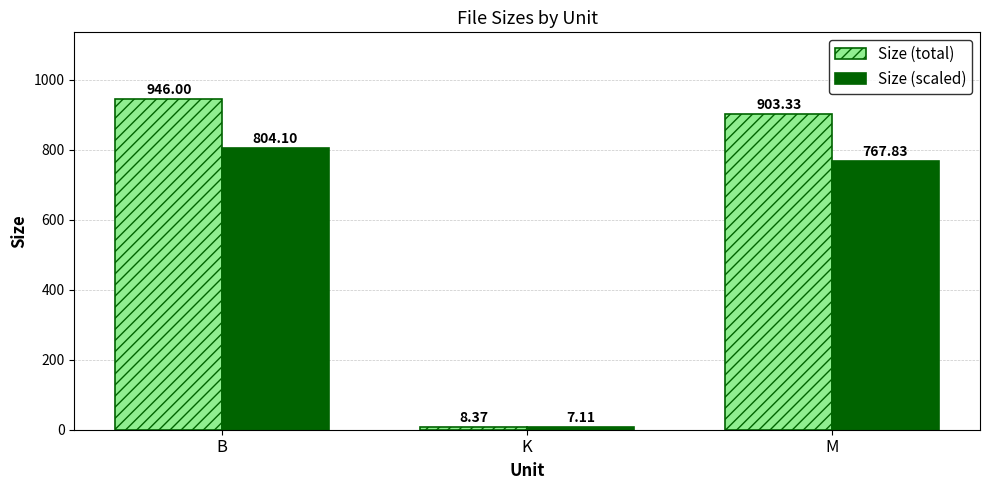

What is the difference between the Size (total) values at B and K?

937.6